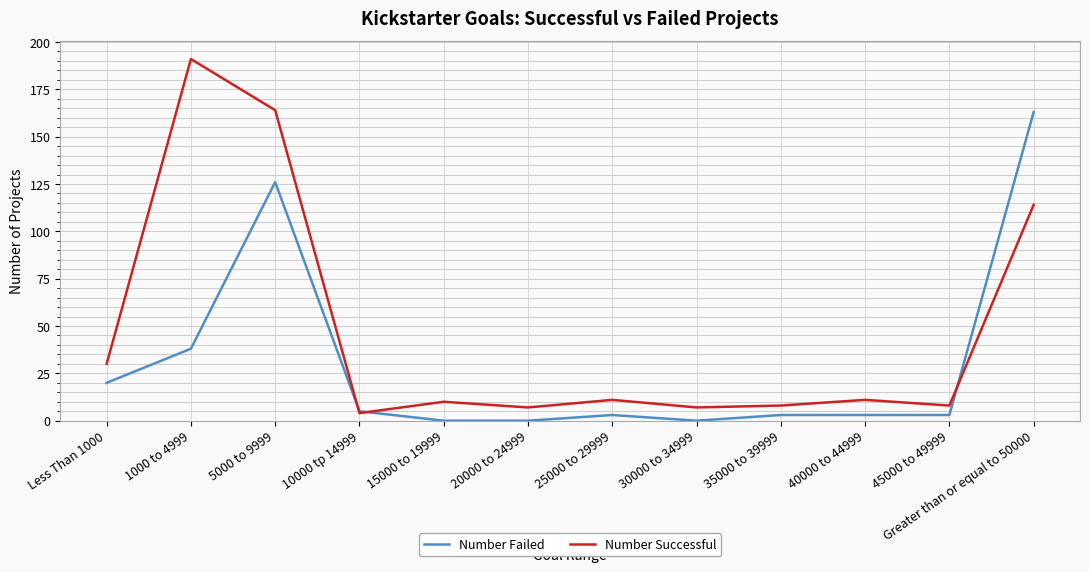

What are all the series names shown in the legend?

Number Failed, Number Successful